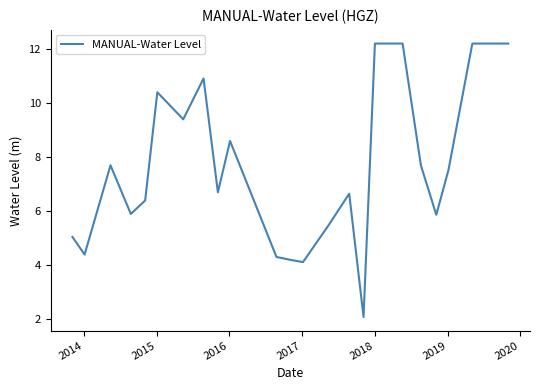

Count the number of values greater than 7.

12